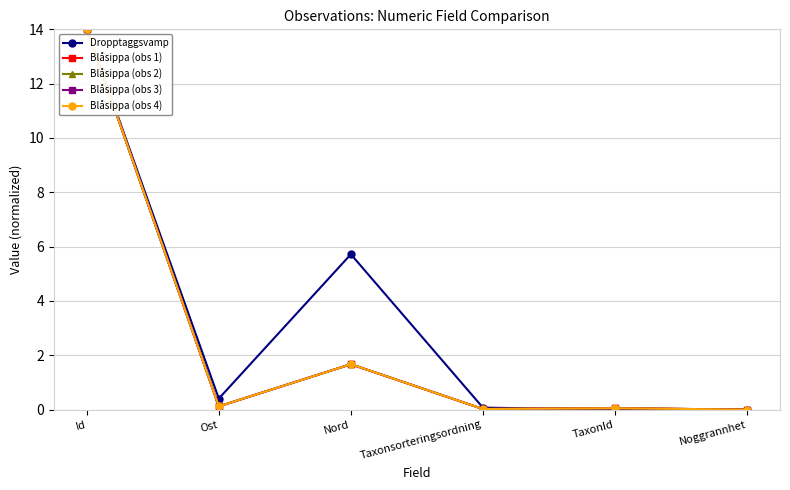

What is the spread (max minus min) of values at Nord?

4.0